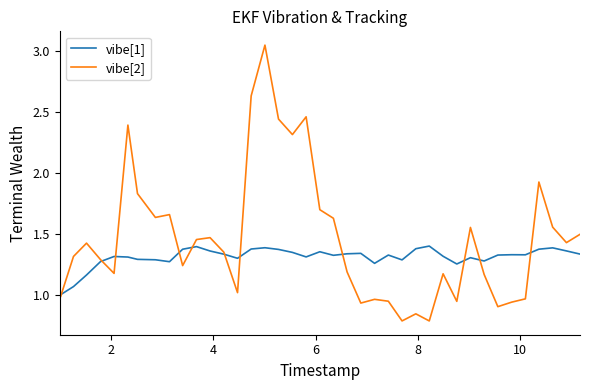

Which series has the largest range (max minus min)?

vibe[2]